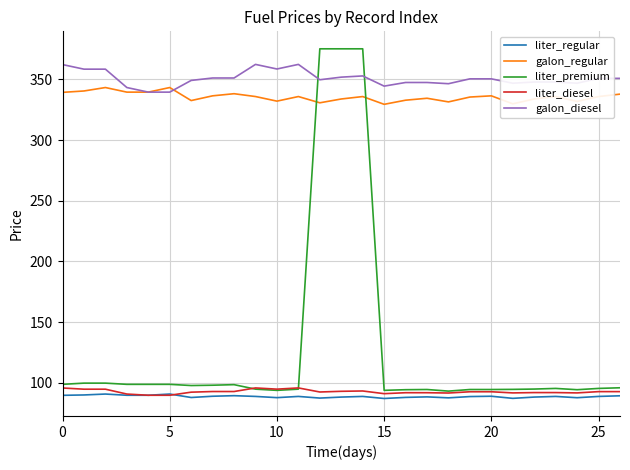

Rank the series by their maximum value, from highest to lowest.

liter_premium, galon_diesel, galon_regular, liter_diesel, liter_regular